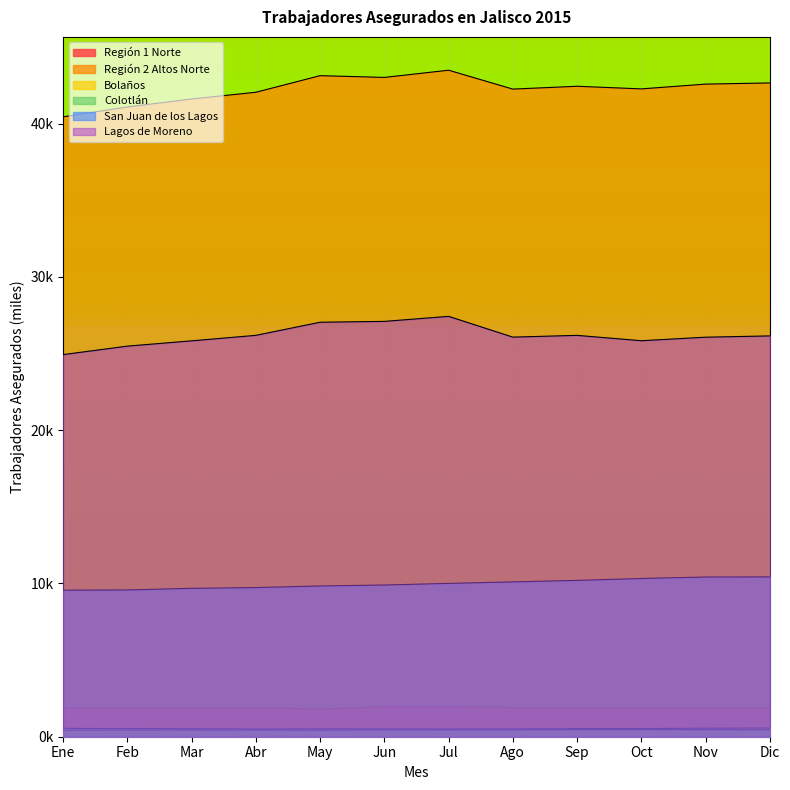

True or false: Colotlán and Región 2 Altos Norte cross at least once.

False